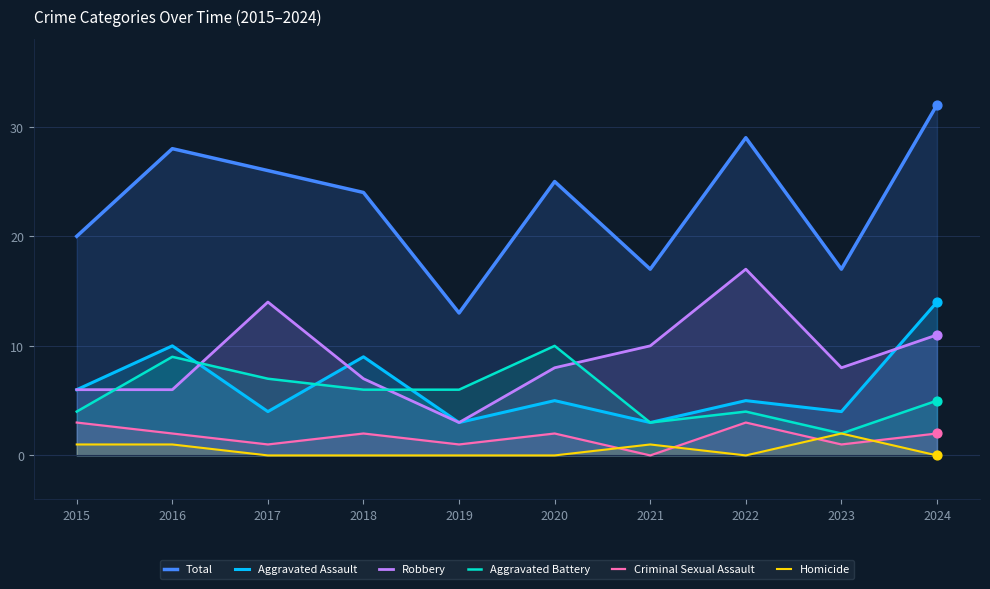

Which series has the largest Y range (max minus min)?

Total